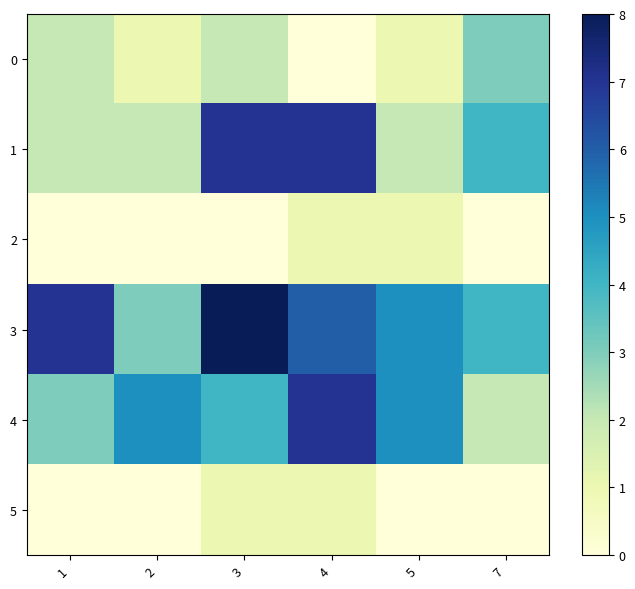

Which label corresponds to the smallest value in the chart?

4